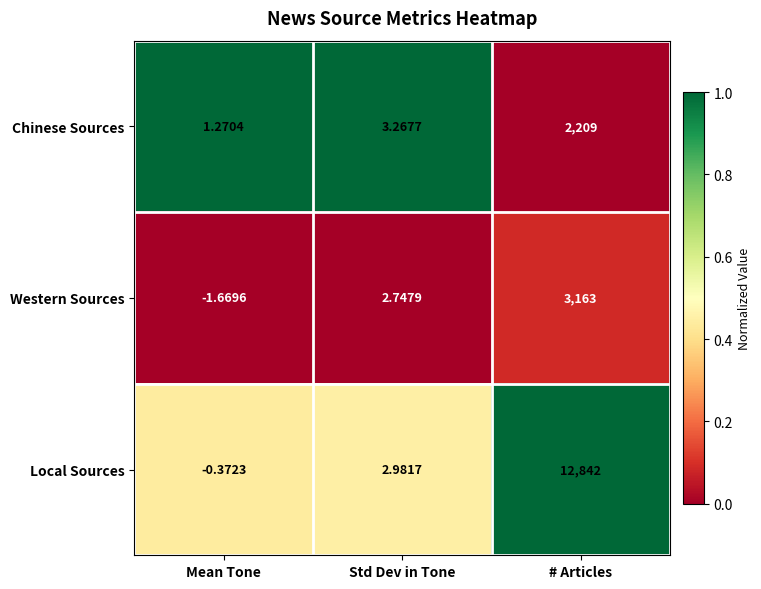

List the labels in order of Western Sources value, smallest first.

Mean Tone, Std Dev in Tone, # Articles